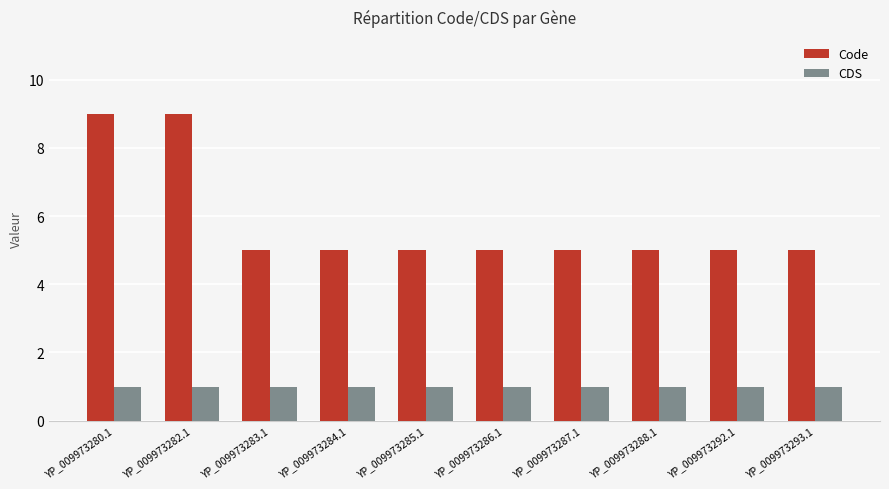

What is the sum of the CDS values at YP_009973285.1 and YP_009973292.1?

2